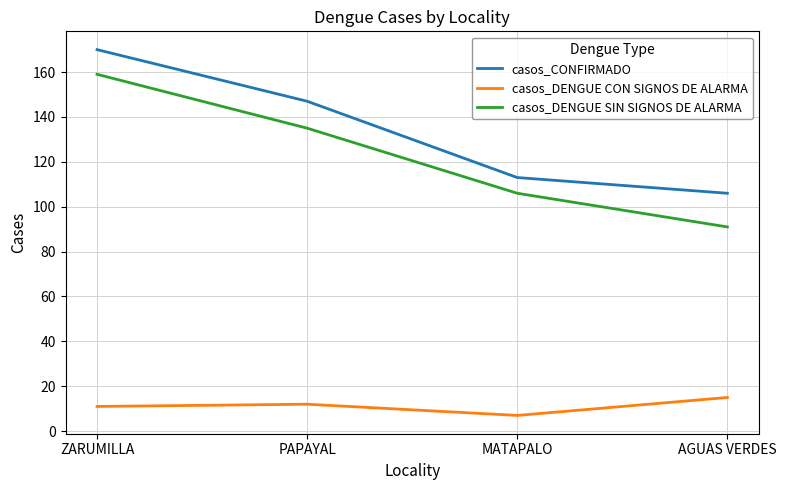

At which category does the chart reach its peak across all series?

ZARUMILLA